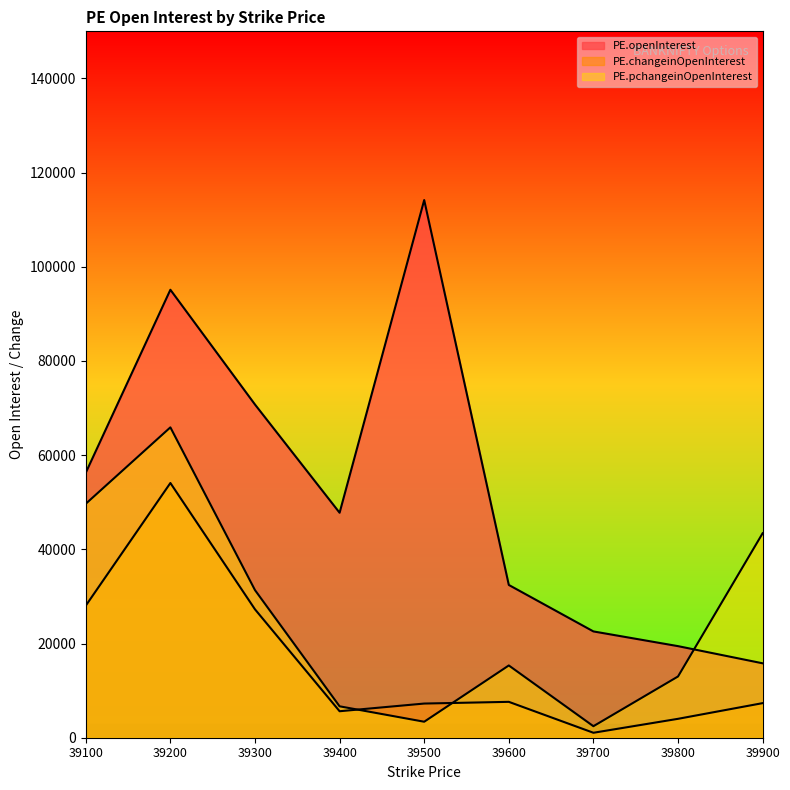

True or false: PE.changeinOpenInterest has a value of 27262 at 39300.

True